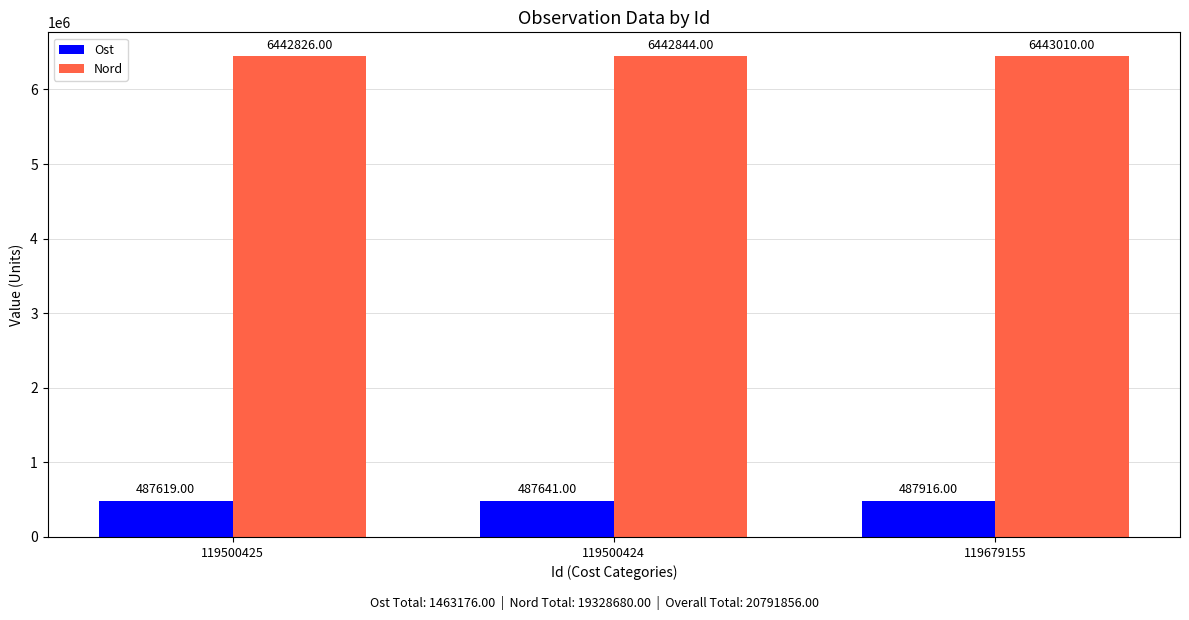

Is it true that Ost equals 113396 at 119679155?

False